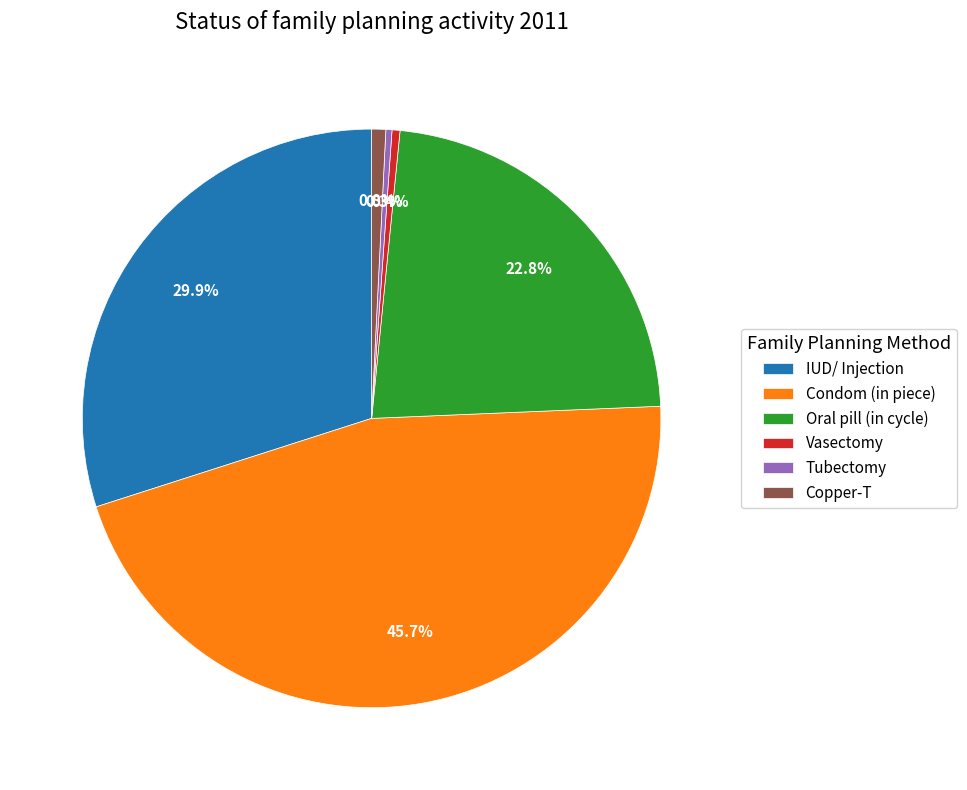

Is there any slice that represents more than half of the pie?

No